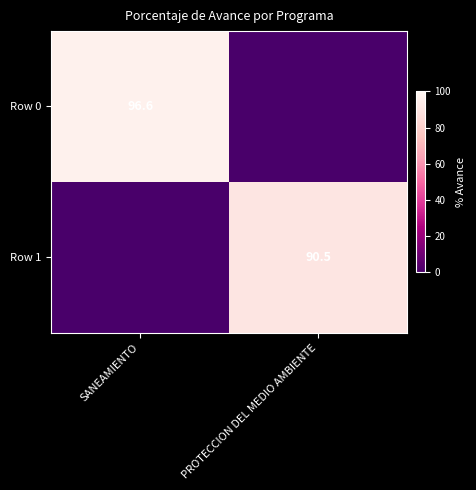

The Row 1 series shows 90.5 at PROTECCION DEL MEDIO AMBIENTE. True or false?

True